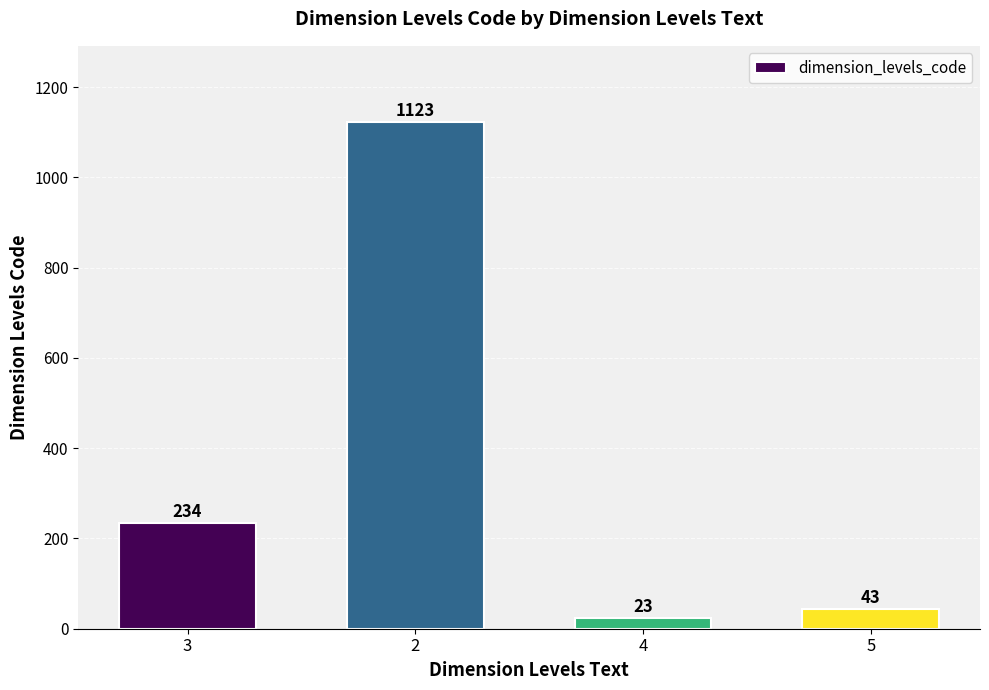

Reading left to right, transcribe all the data shown in this chart.

234	1123	23	43